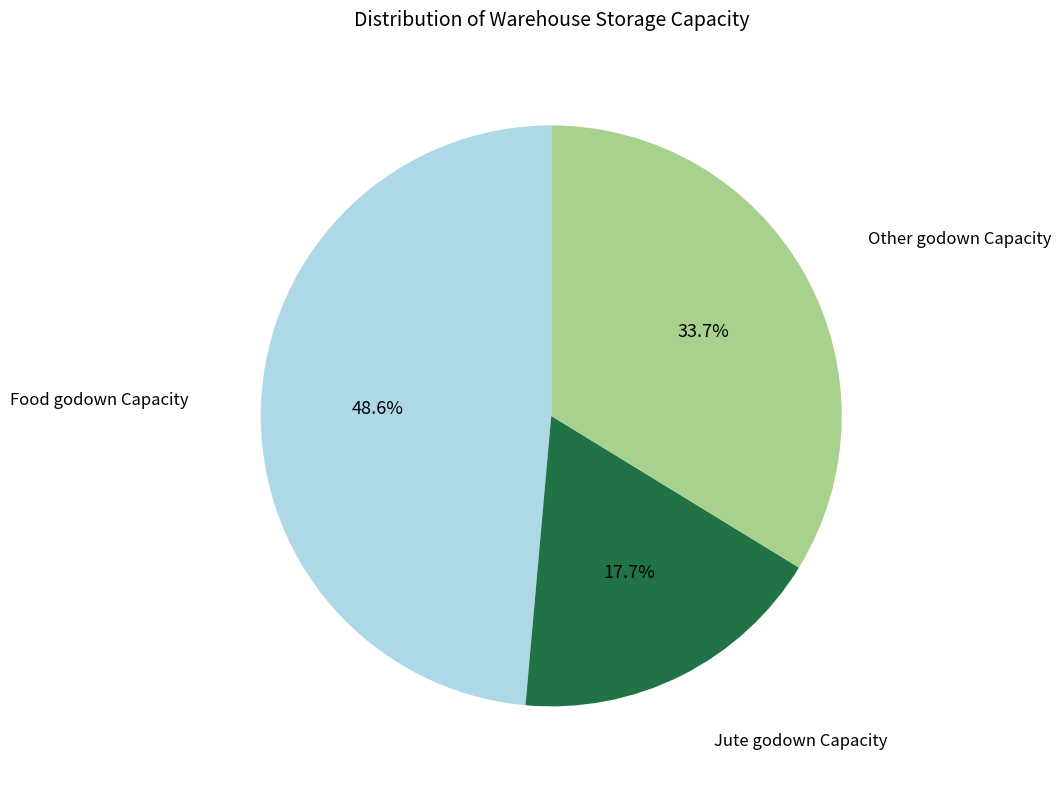

How many segments does this pie chart have?

3